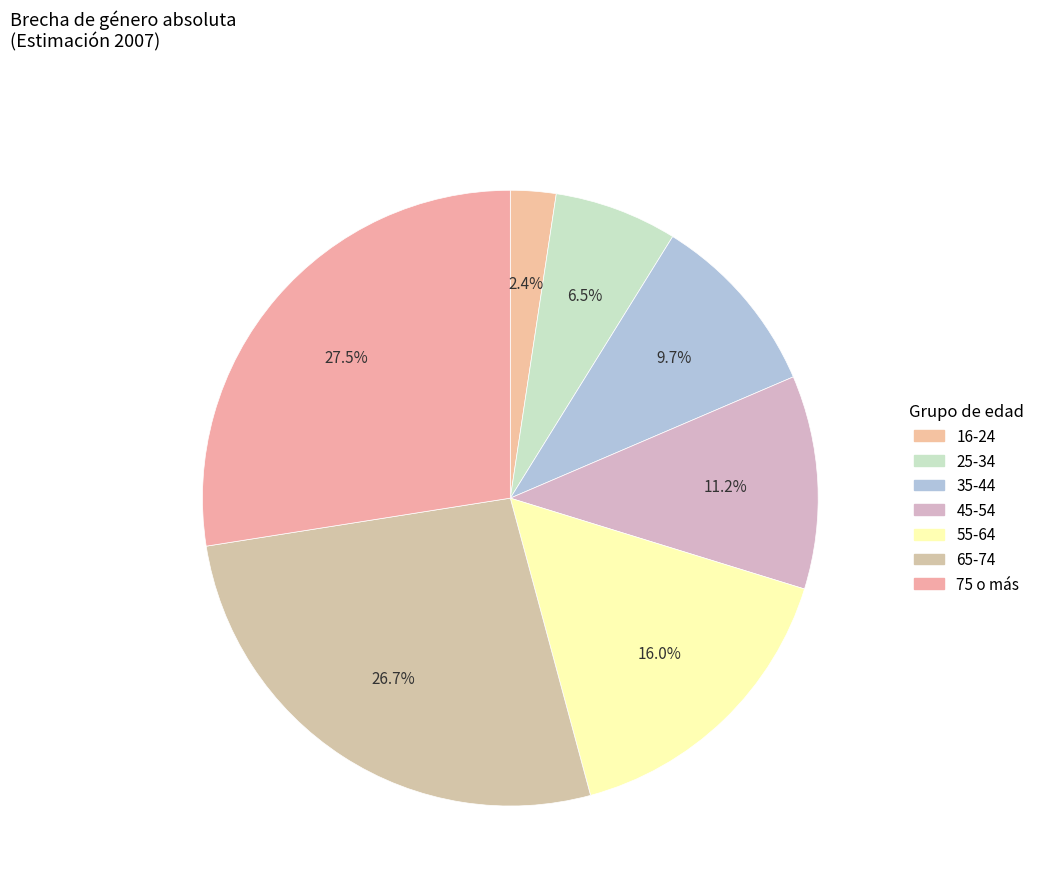

Does 75 o más account for over 50% of the chart?

No